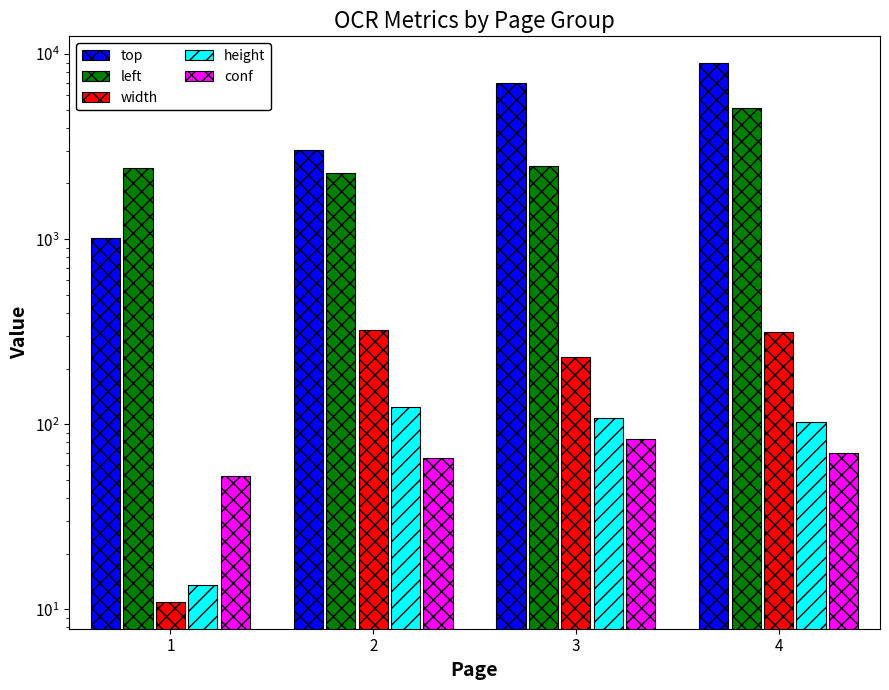

The left series shows 5093.8 at 4. True or false?

True